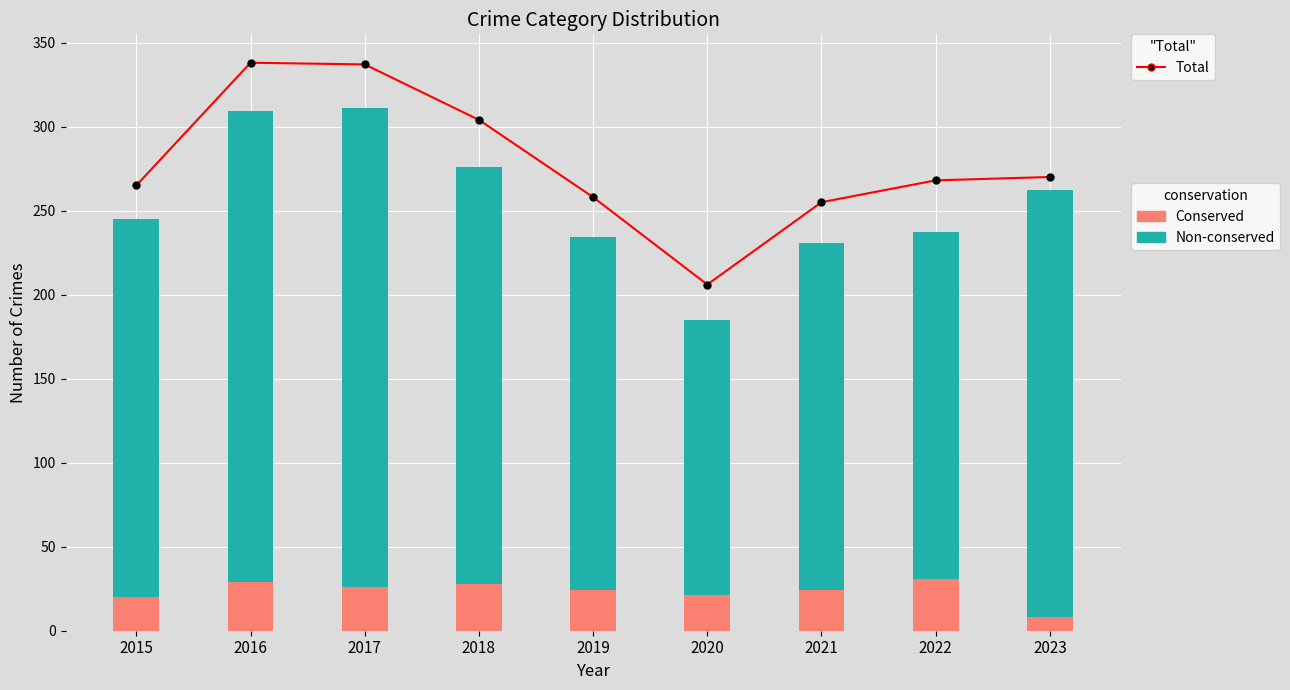

The Total series shows 131 at 2016. True or false?

False